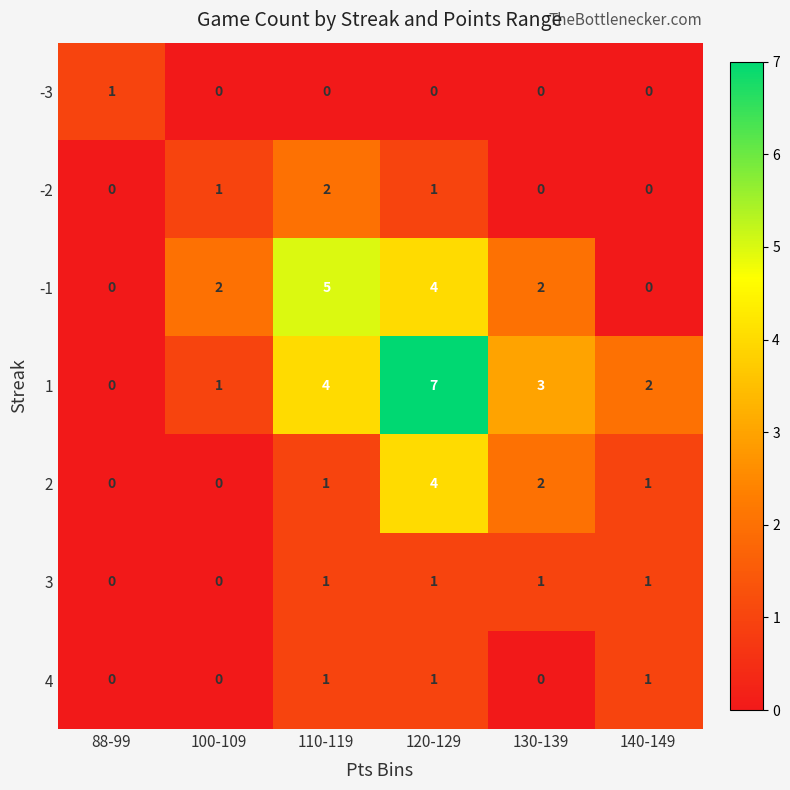

Count the 4 values in the range 0 to 1.

6